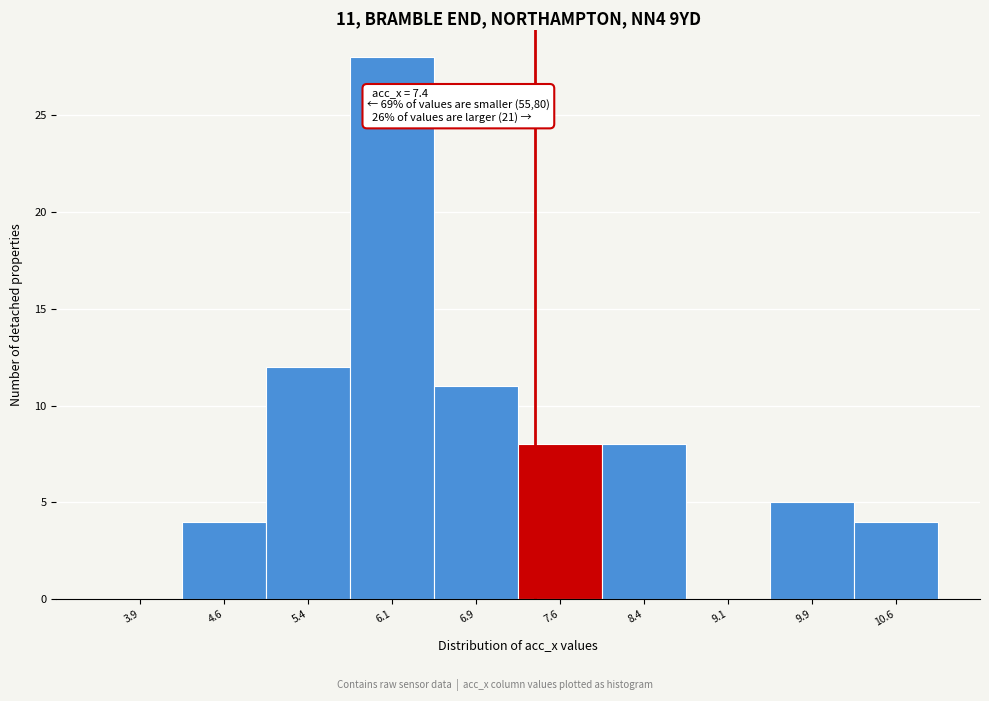

Which range on the x-axis has the tallest bar?

5.75 to 6.50